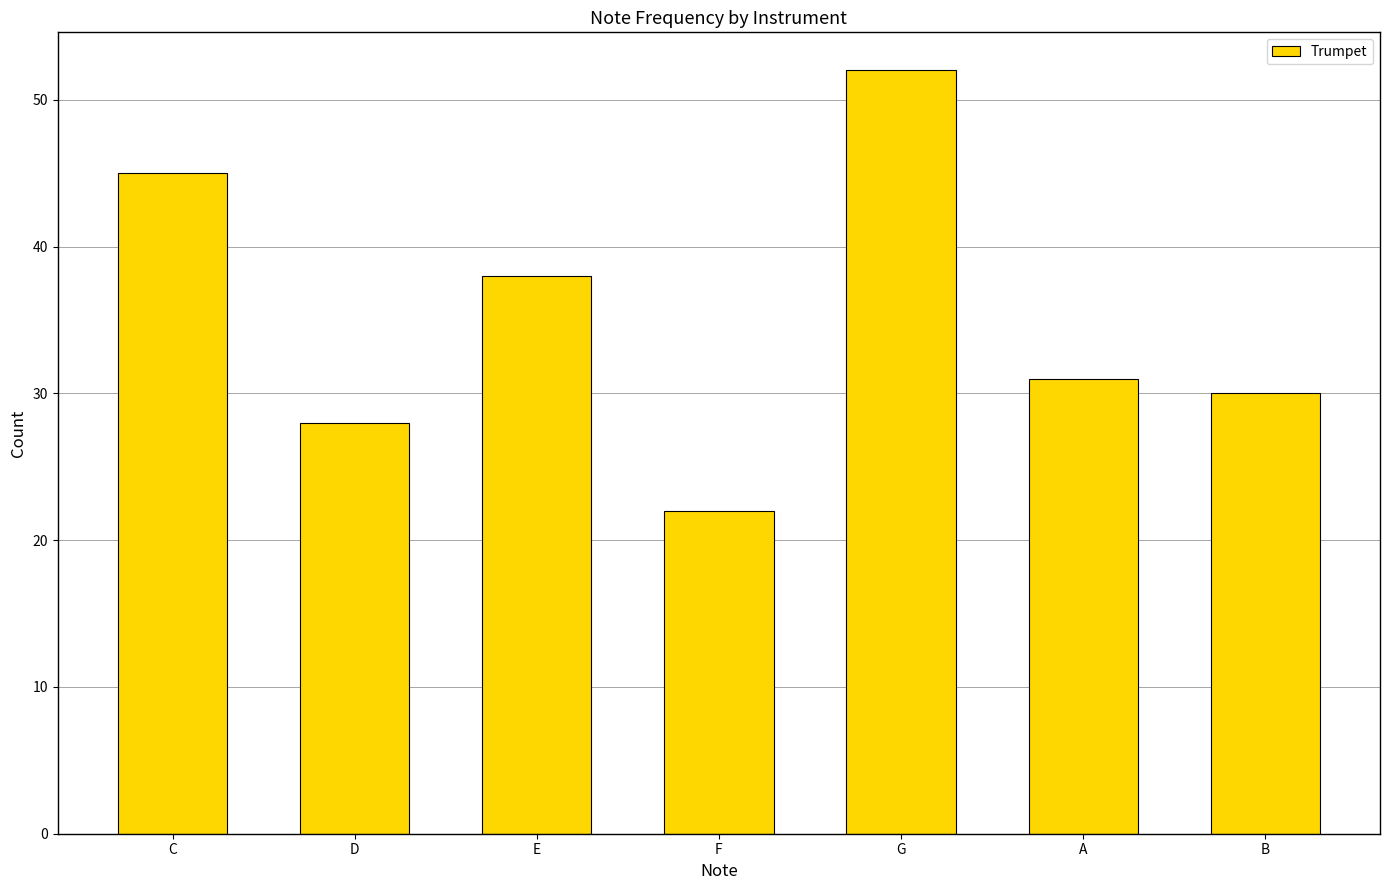

Rank the categories by value from highest to lowest.

G, C, E, A, B, D, F